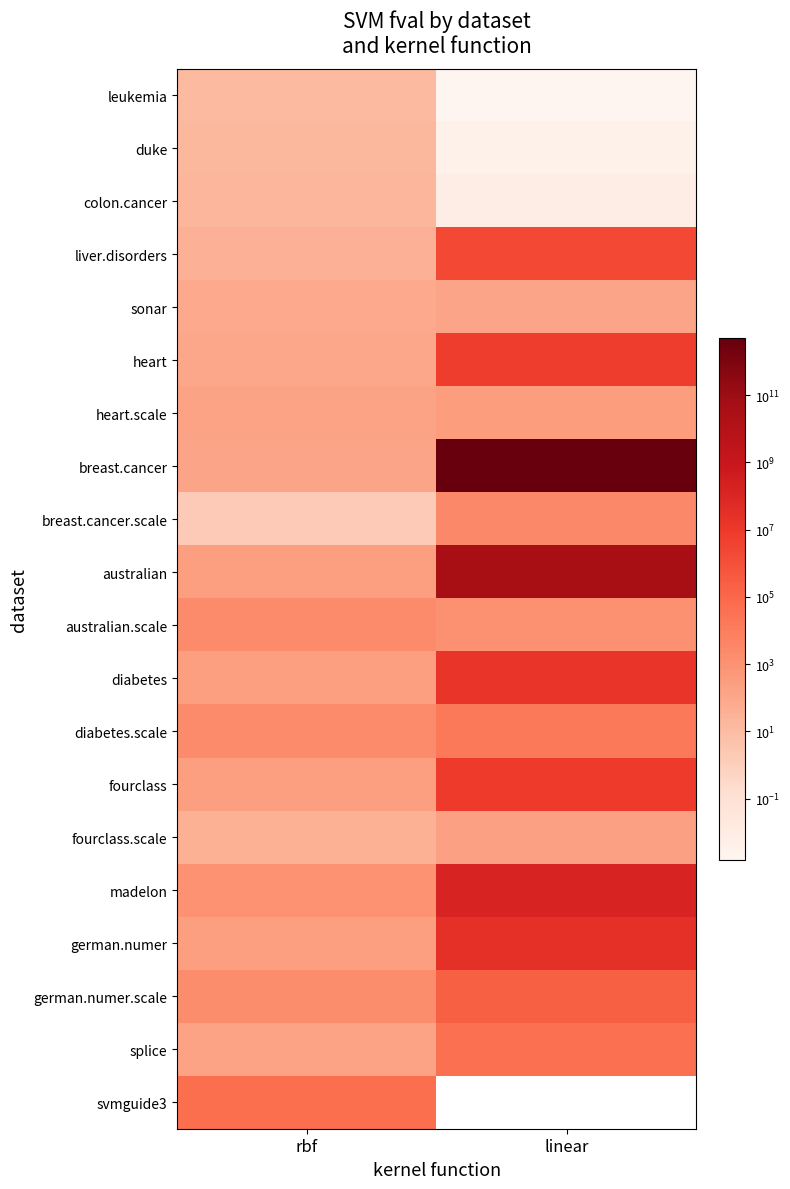

Which has a higher value, rbf or linear?

rbf